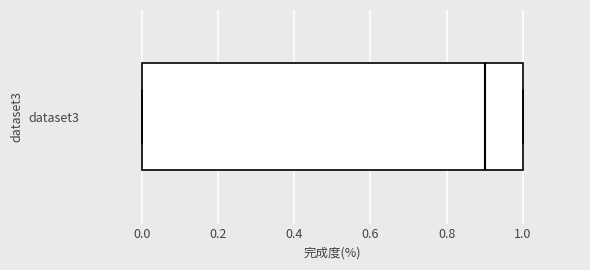

Where is the right edge of the box for dataset3 on the x-axis? The values are not printed on the chart, so give them approximately, as read against the axis.

1.0